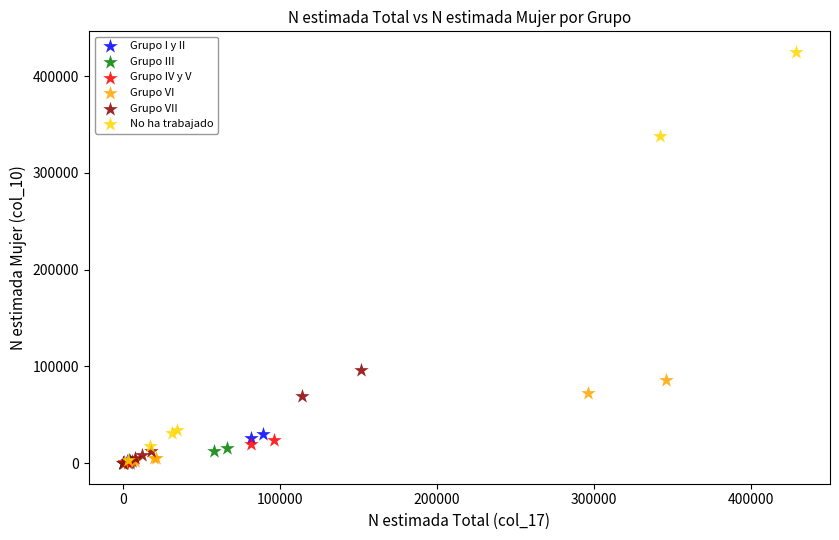

Which series has the largest Y range (max minus min)?

No ha trabajado